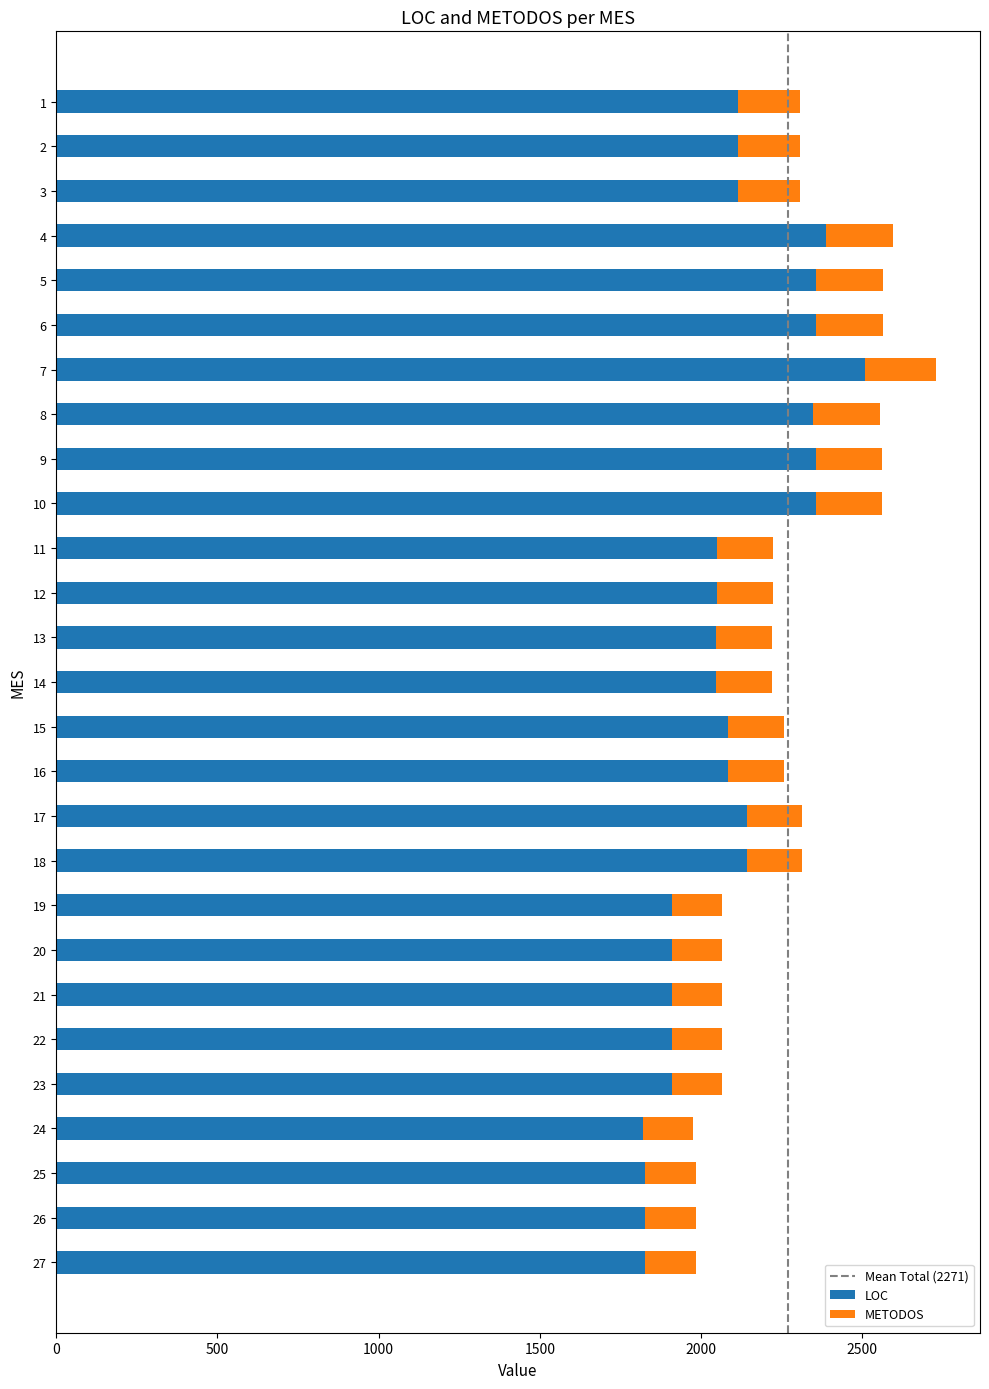

The value of LOC at 19 is 1029. True or false?

False